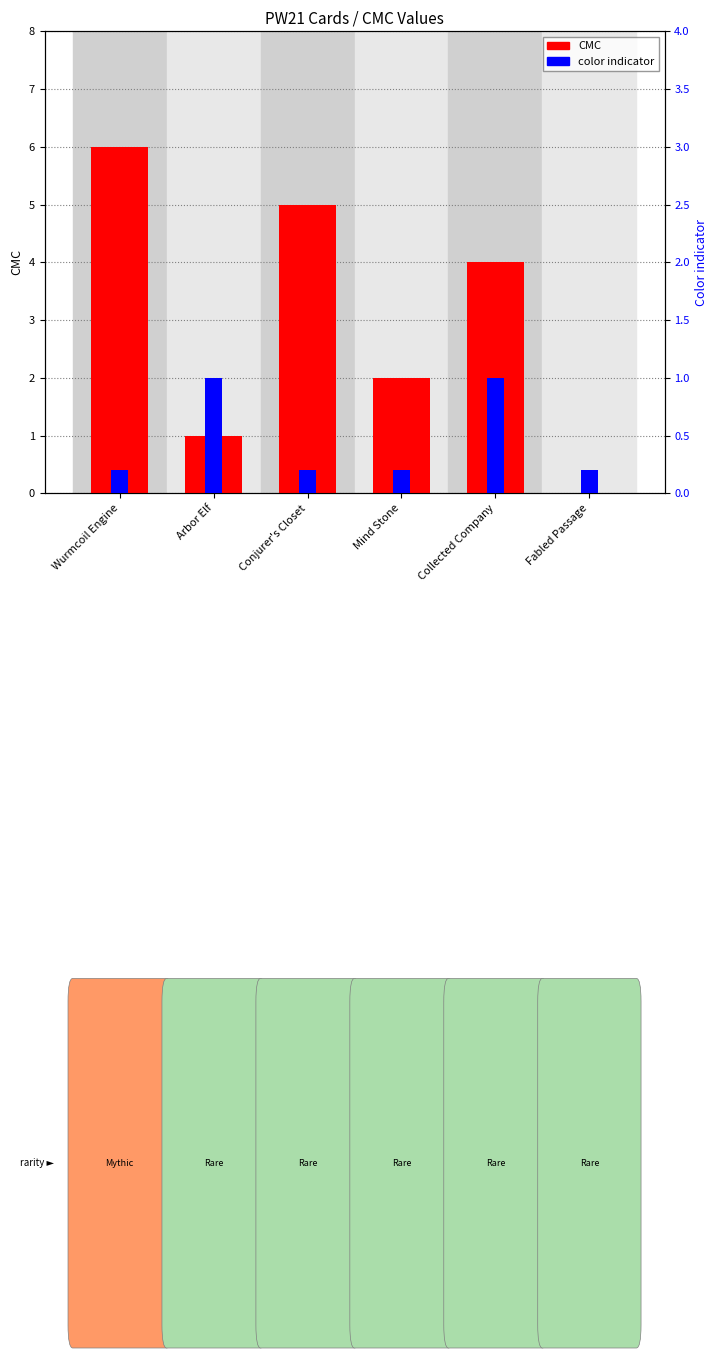

Rank the series at Mind Stone from lowest to highest value.

Color indicator, CMC